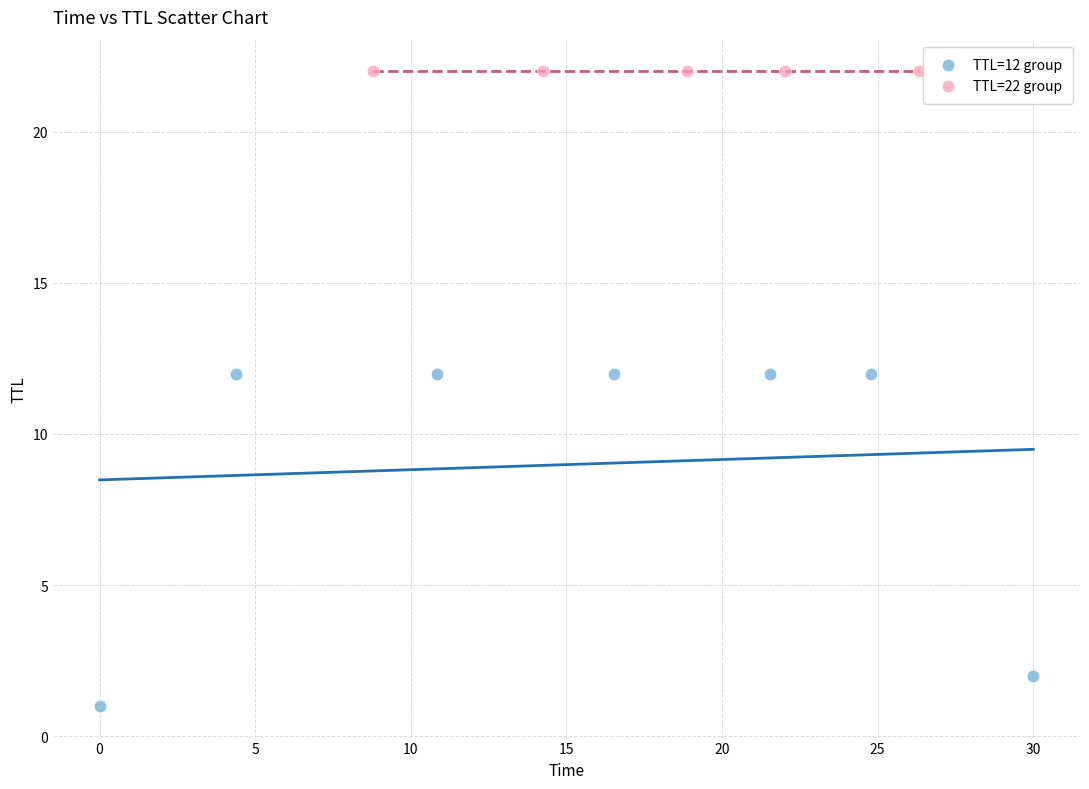

Which series contains the highest Y value?

TTL=22 group